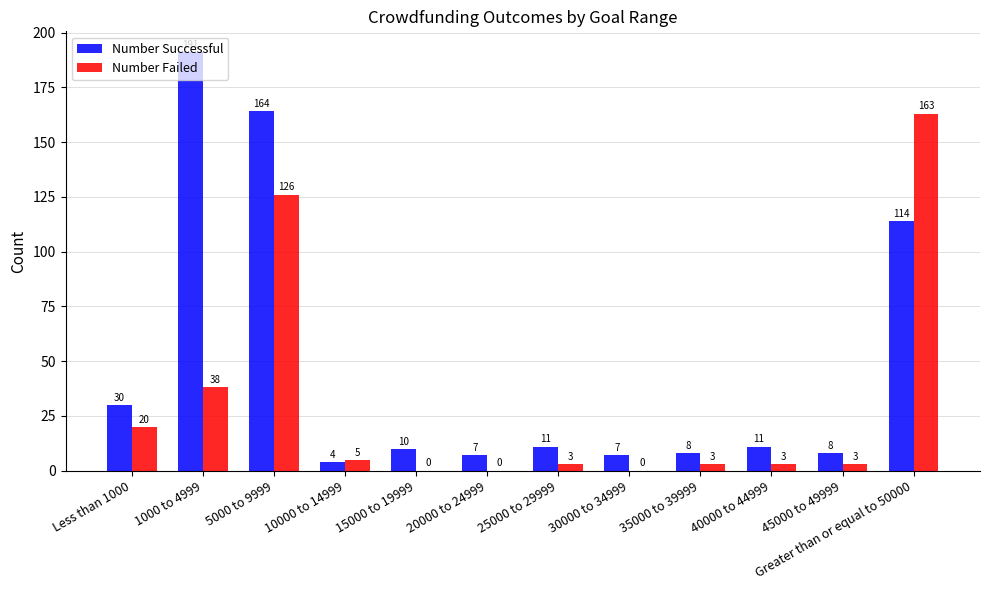

At which label is Number Successful closest to 97?

Greater than or equal to 50000